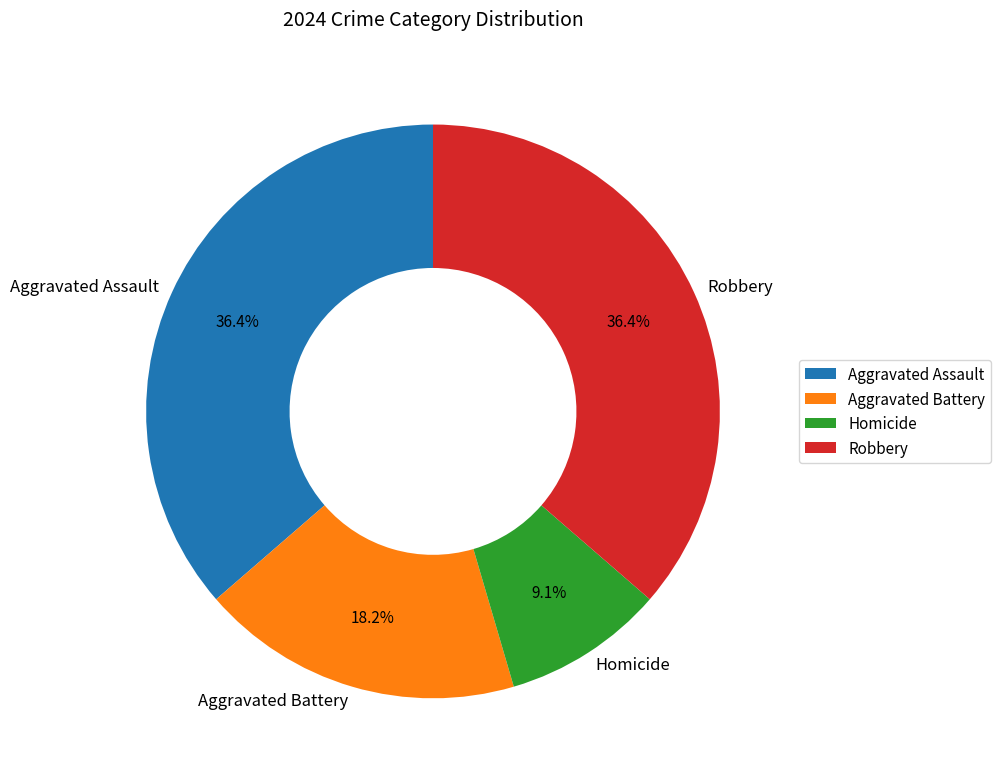

What is the ratio of the value at Homicide to the value at Aggravated Battery?

0.5